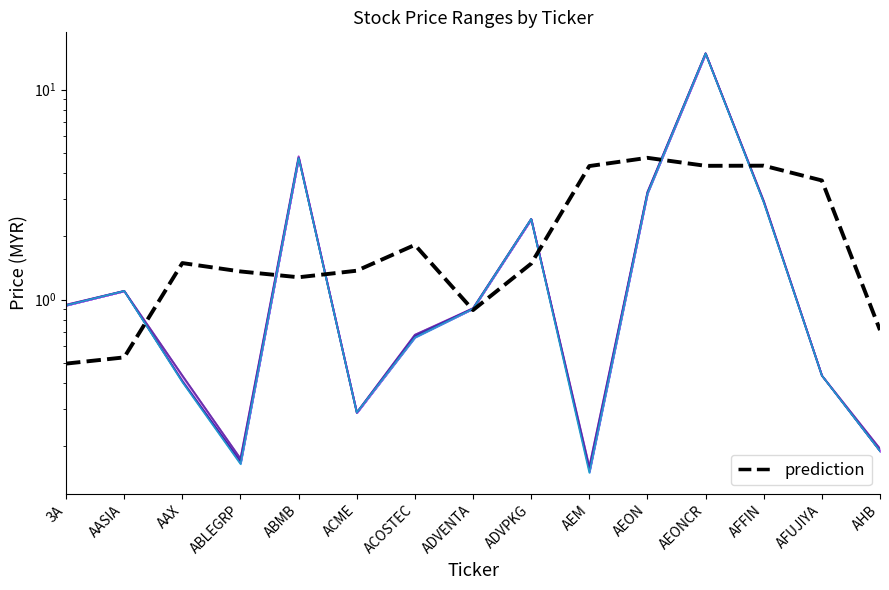

What is the sum of all low values?

33.3